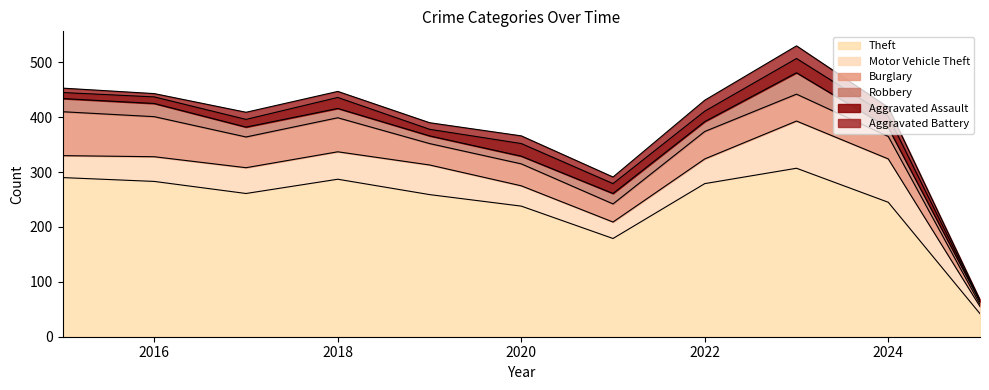

What is the minimum value shown in the chart?

1